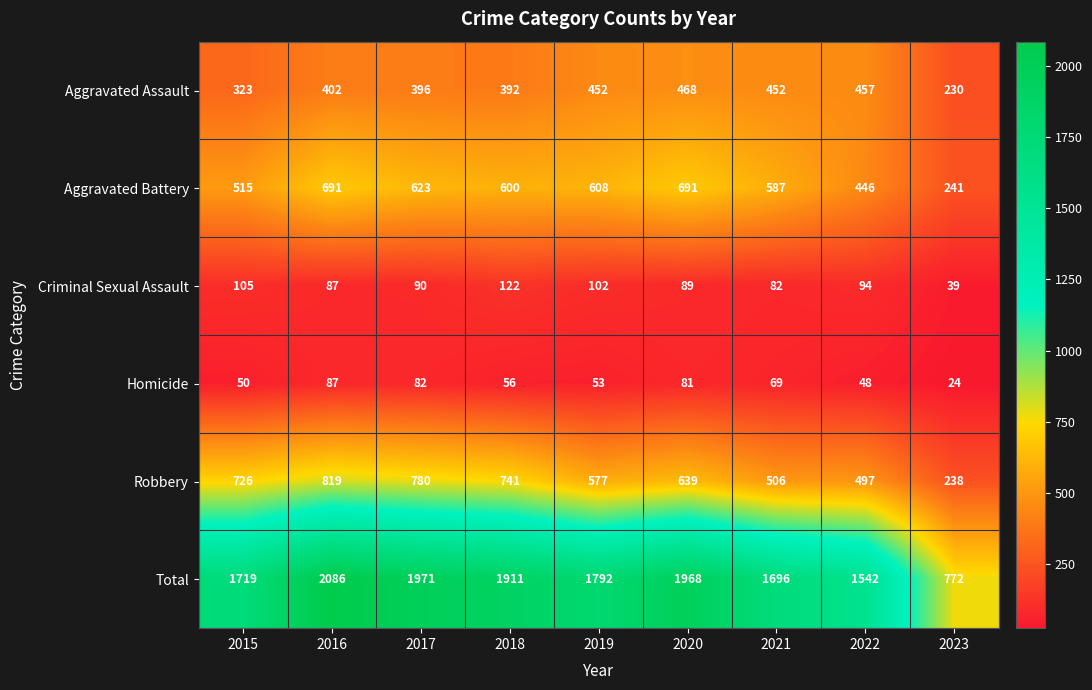

At which label does Homicide reach its minimum?

2023